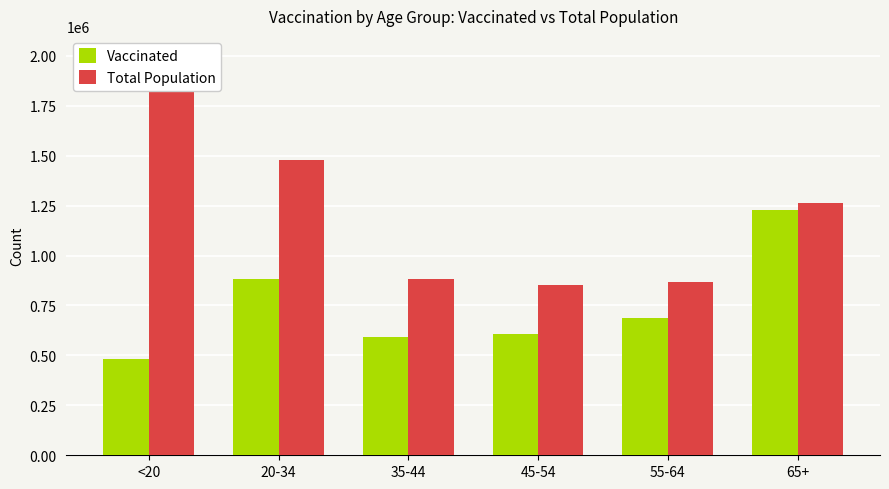

Between <20 and 35-44, which series saw the biggest shift?

Total Population